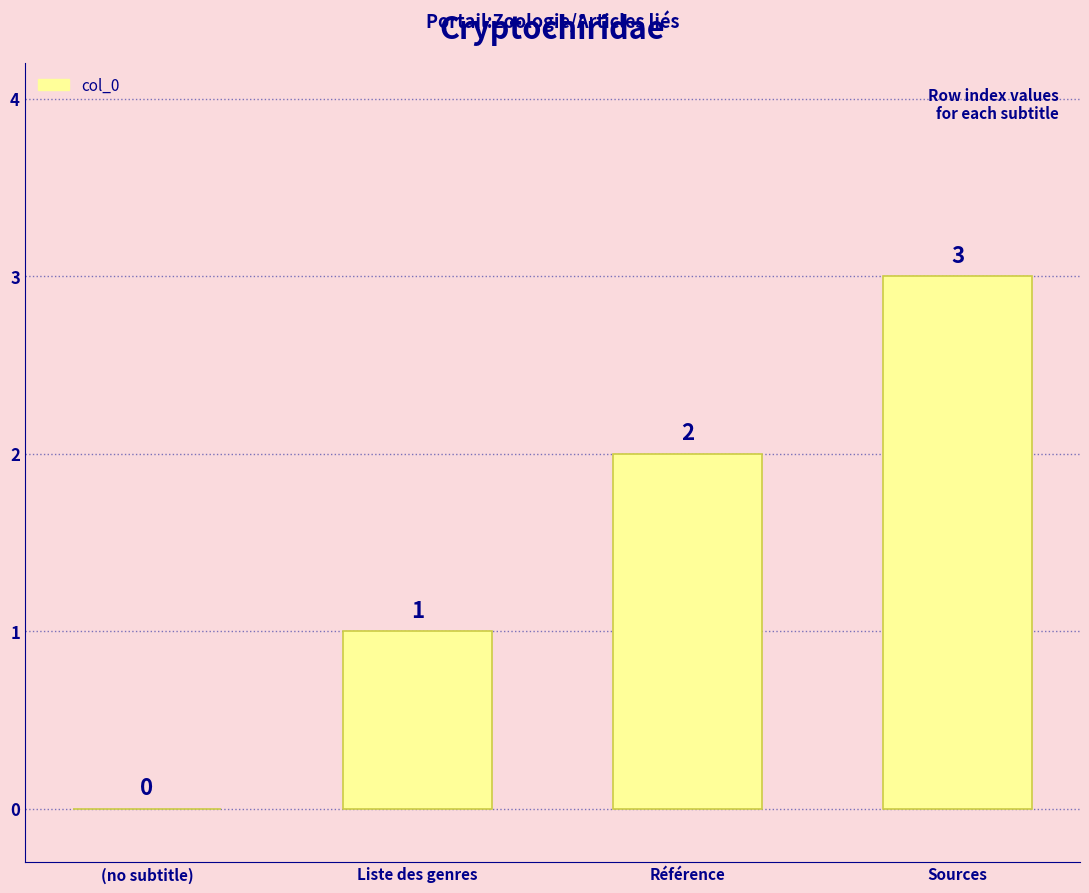

What is the change in value from (no subtitle) to Liste des genres?

+1